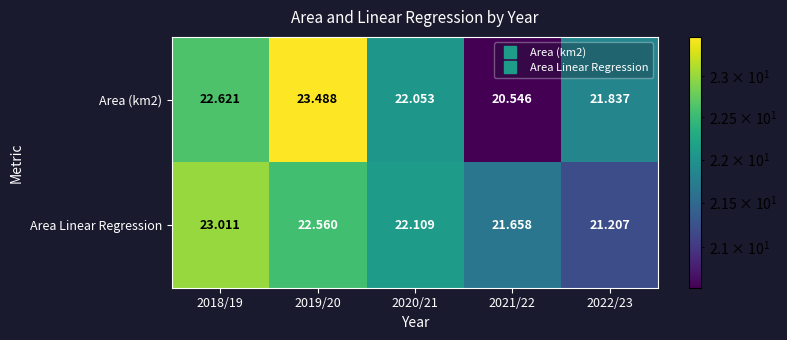

What is the greatest value displayed?

23.5